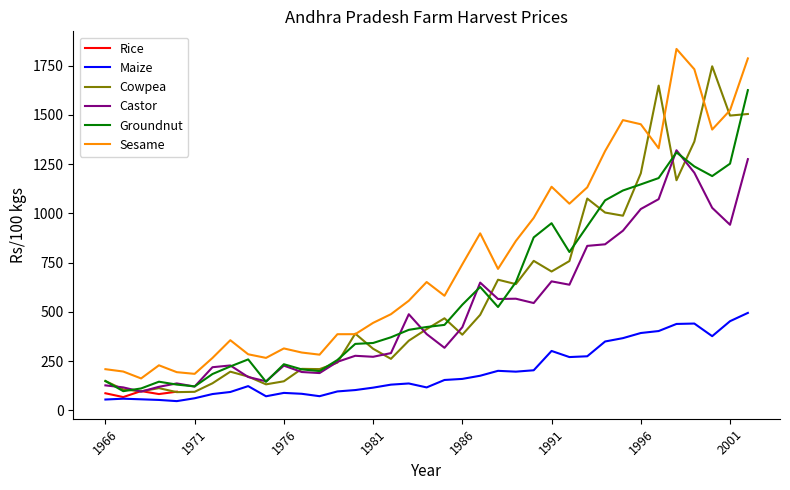

What is the approximate value of Sesame at 1976?

314.8